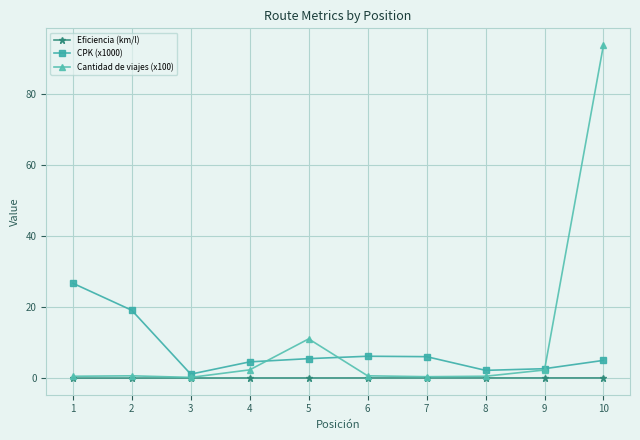

Is this an area chart (filled region under the line)?

No